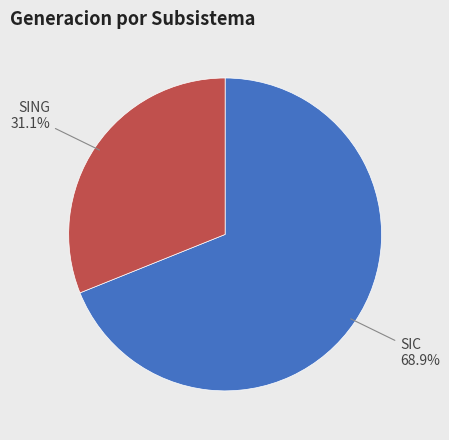

What is the largest slice in the pie chart?

SIC